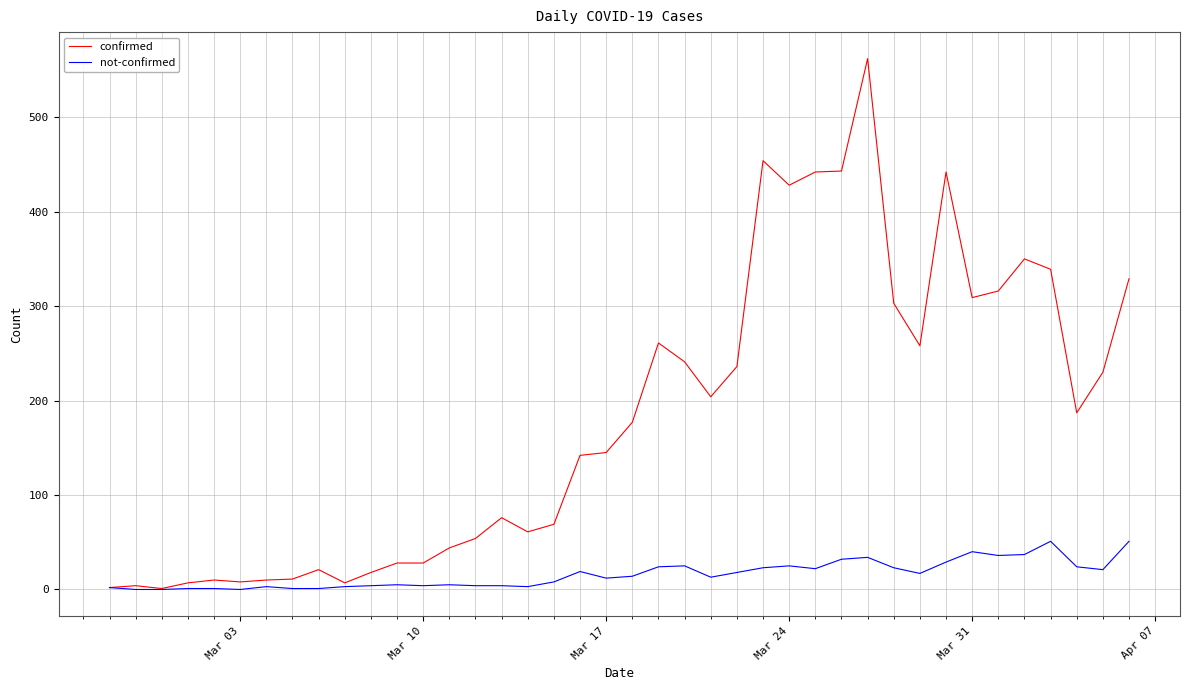

Which series has the largest total across all categories?

confirmed